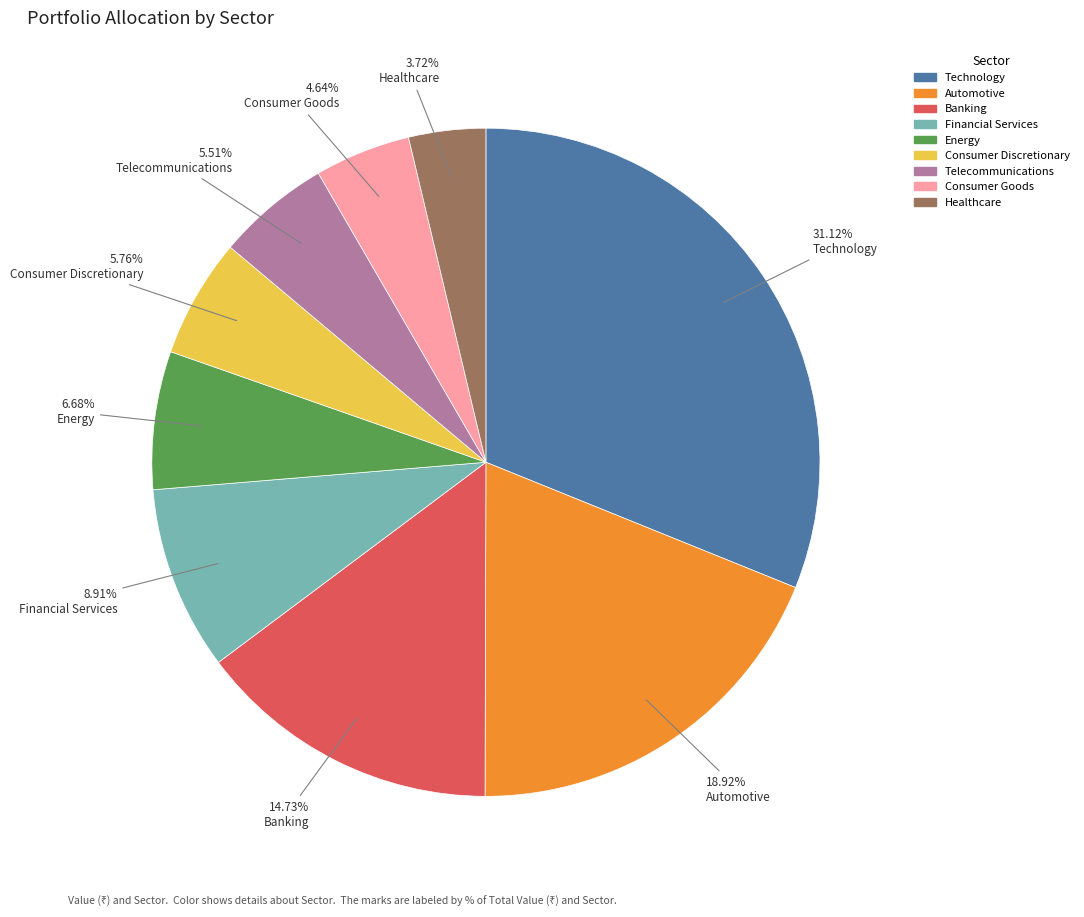

How many segments does this pie chart have?

9